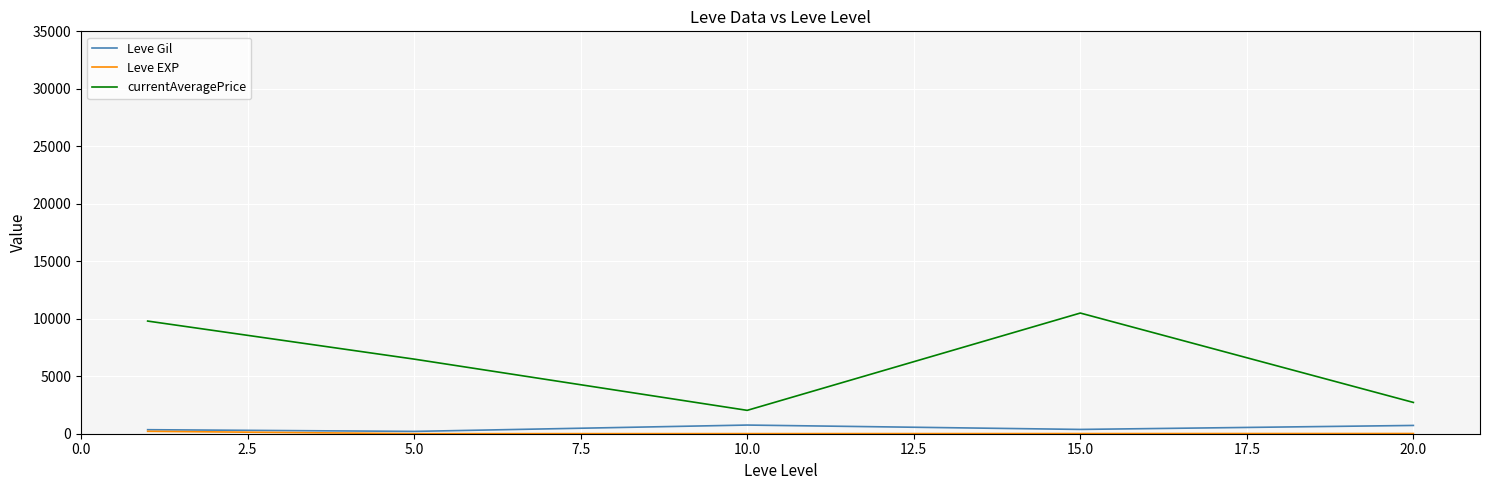

Which series has the largest total across all categories?

currentAveragePrice